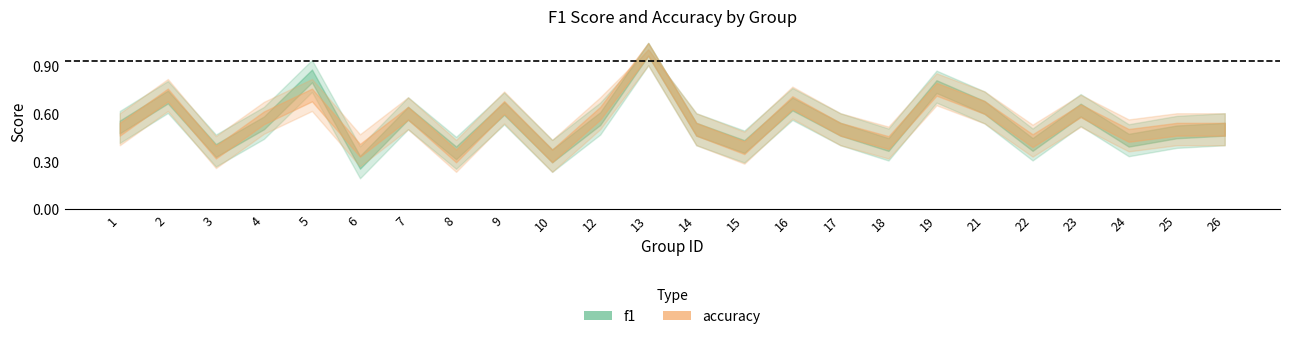

How many f1 values are between 0 and 1?

24